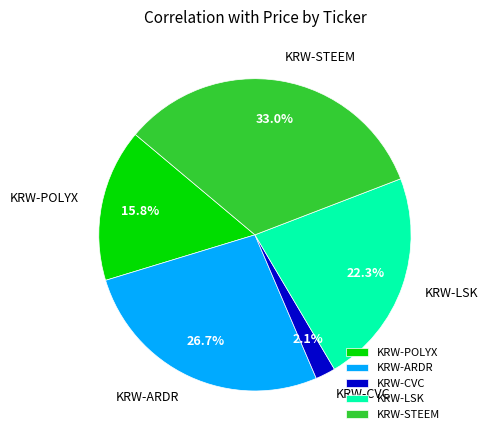

Rank the categories by value from highest to lowest.

KRW-STEEM, KRW-ARDR, KRW-LSK, KRW-POLYX, KRW-CVC